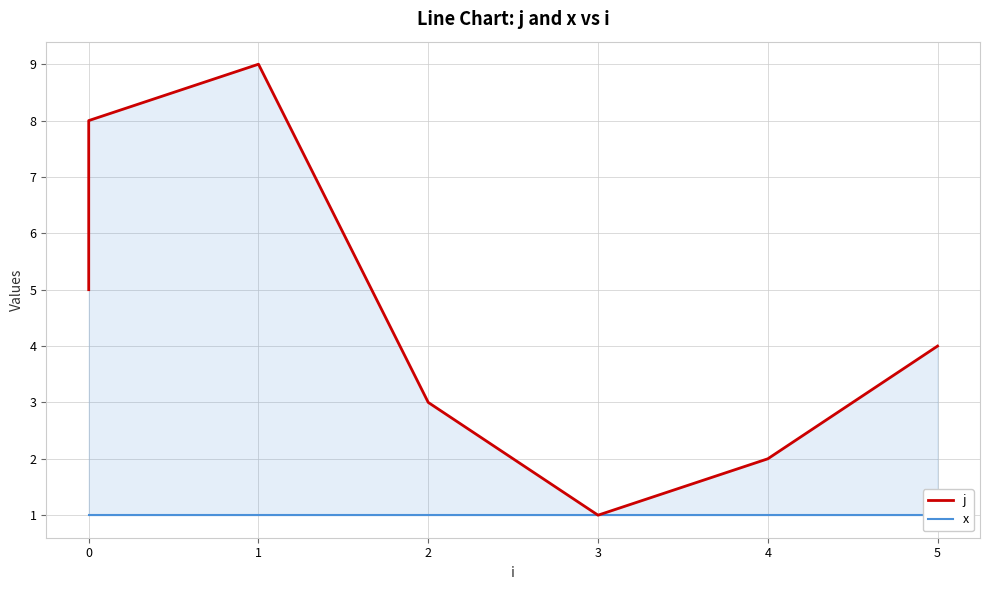

How many values in the j series are below 5?

4